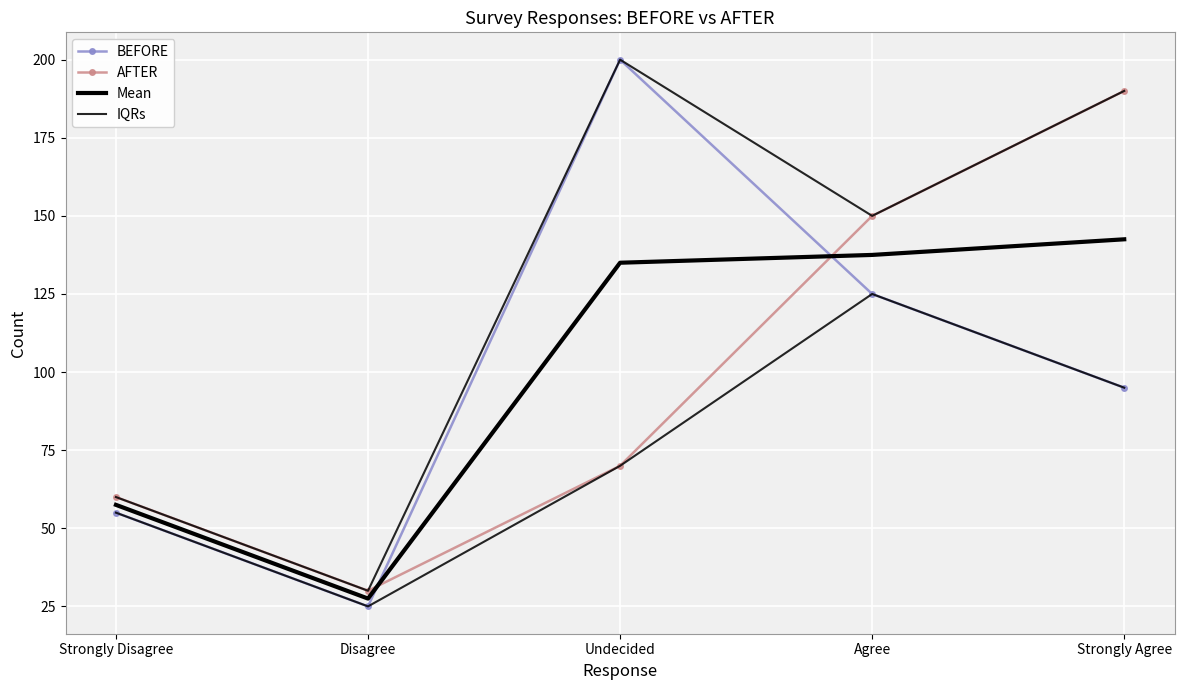

At which category is the sum across all series the highest?

Strongly Agree